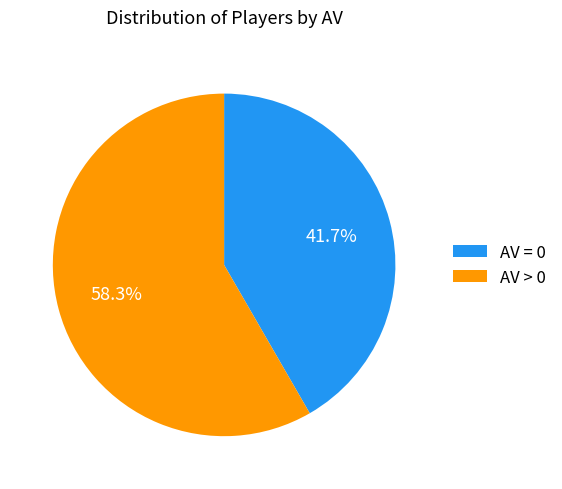

Which slice is the largest?

AV > 0